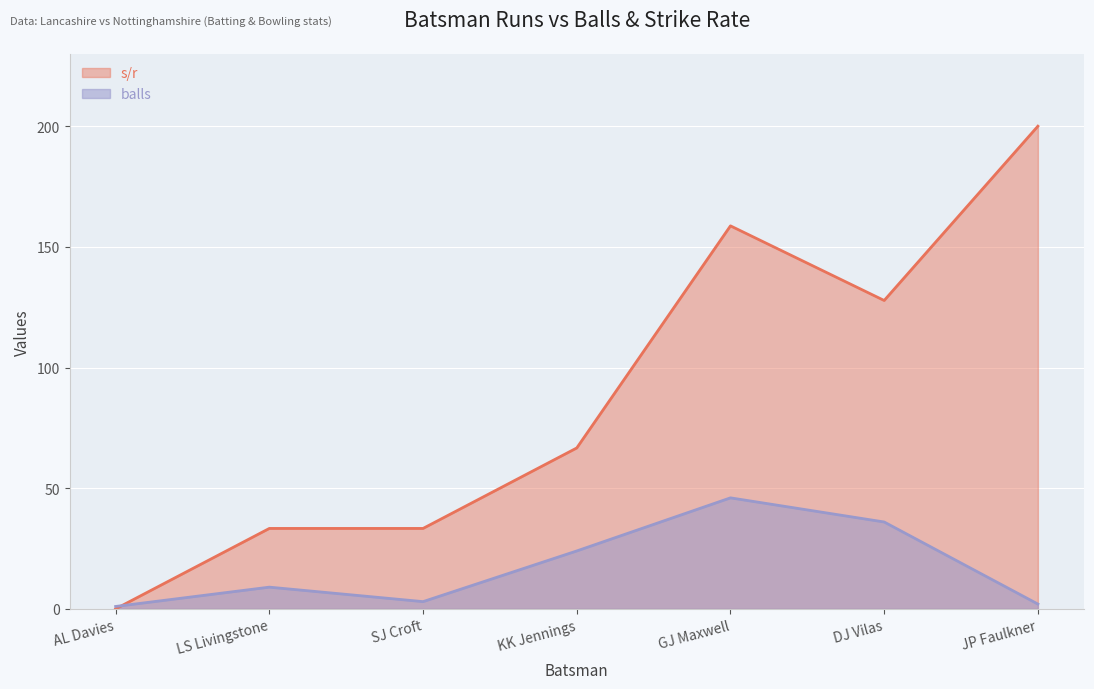

How many lines are shown in the chart?

2